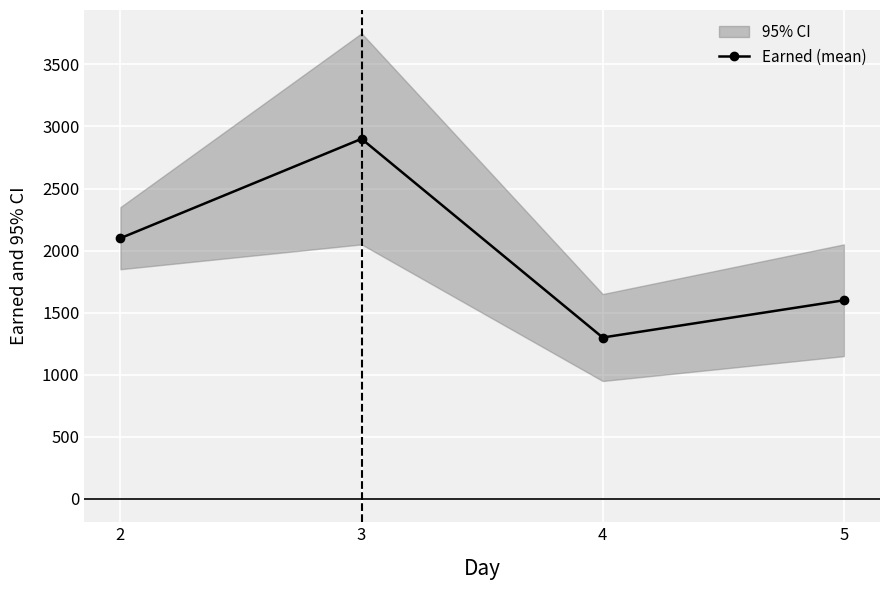

What is the value of the 2nd point from the left?

2900